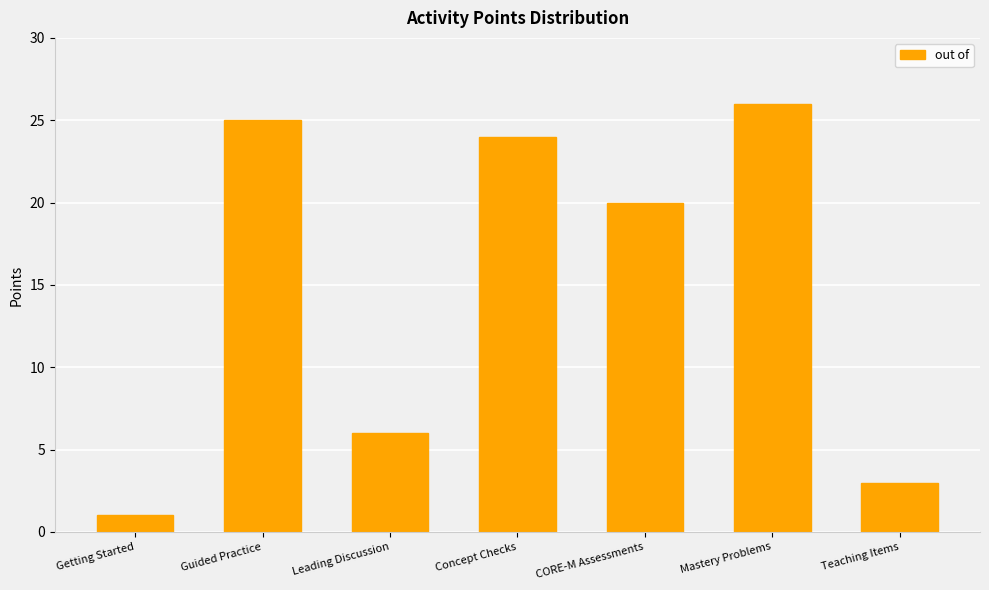

Are the bars grouped side by side (vs. stacked)?

No